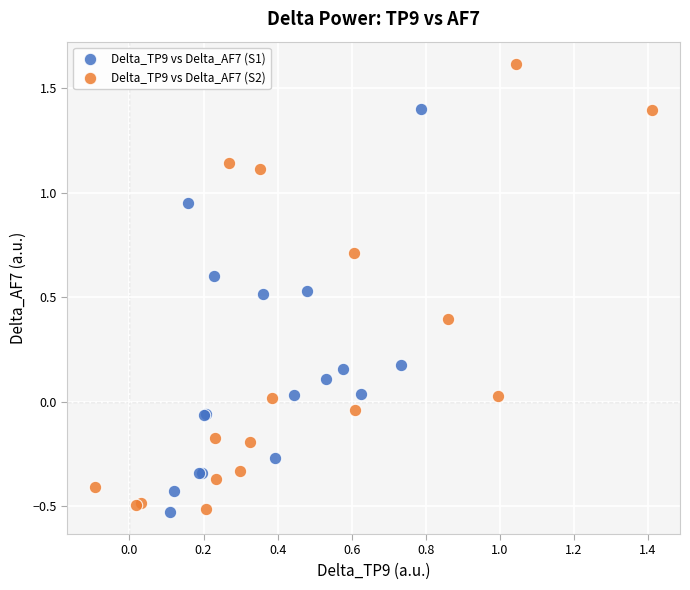

What are all the series names shown in the legend?

Delta_TP9 vs Delta_AF7 (S1), Delta_TP9 vs Delta_AF7 (S2)